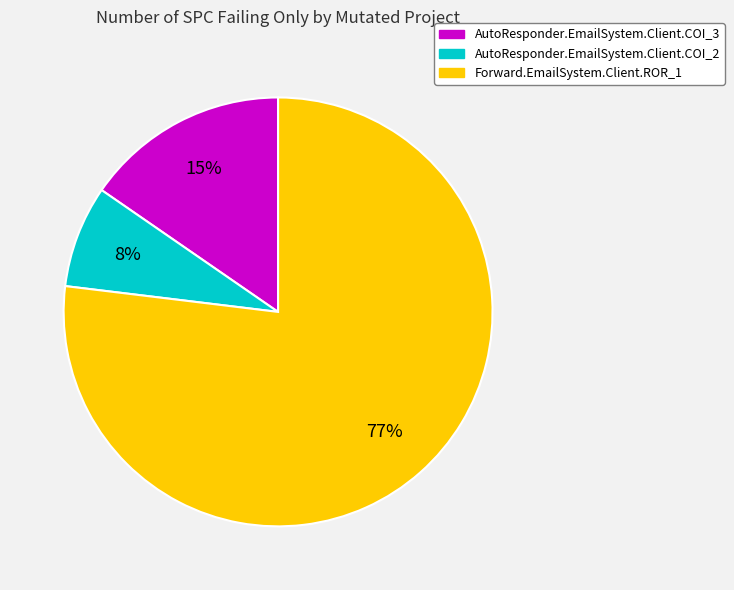

To the nearest percent, what percentage of the pie is Forward.EmailSystem.Client.ROR_1?

77%